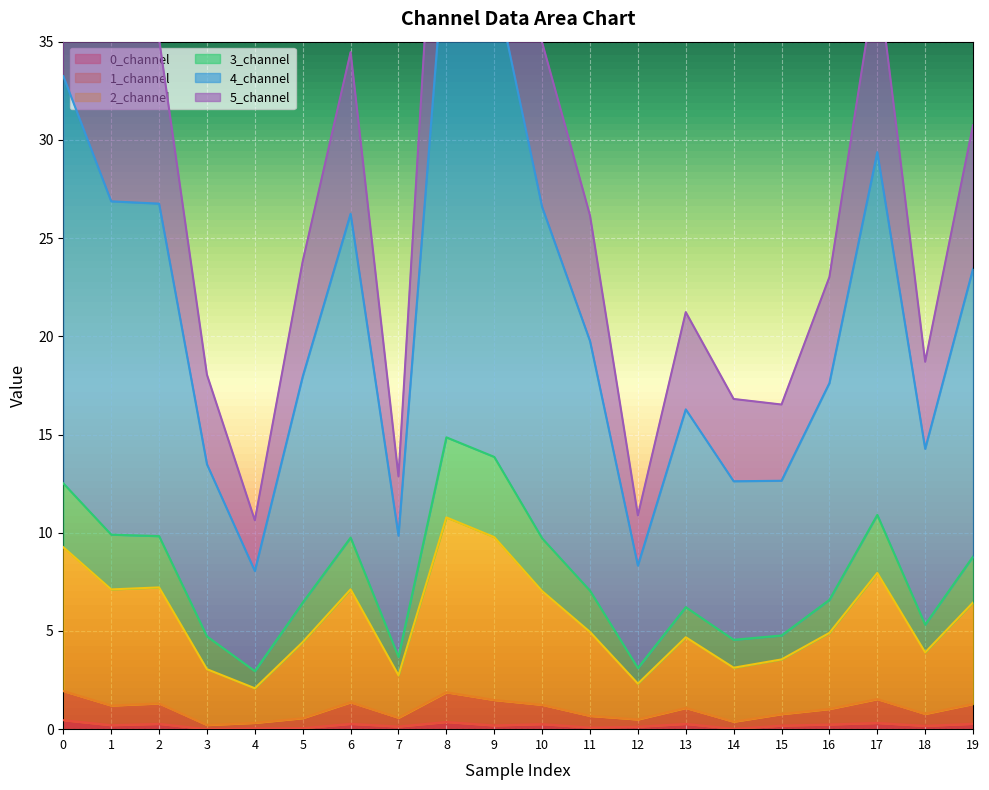

What is the value of the 0_channel point at the 14th from the left?

0.3